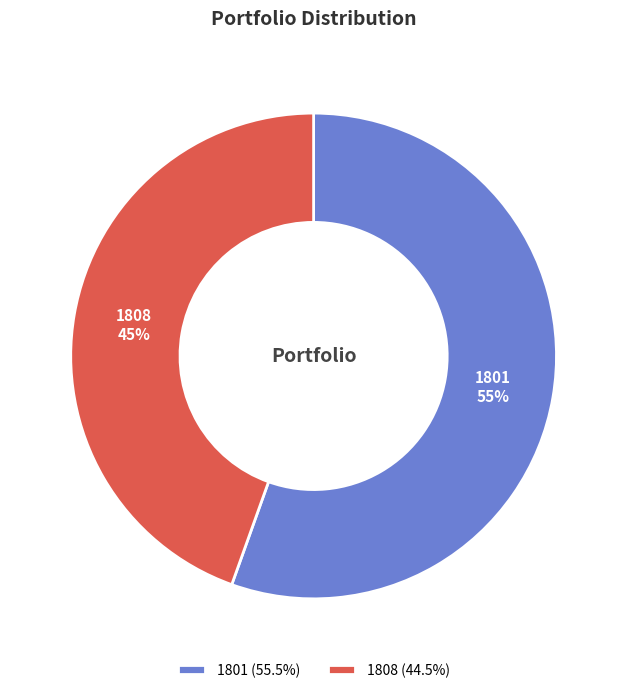

The 1801 slice represents 64% of the pie. True or false?

False